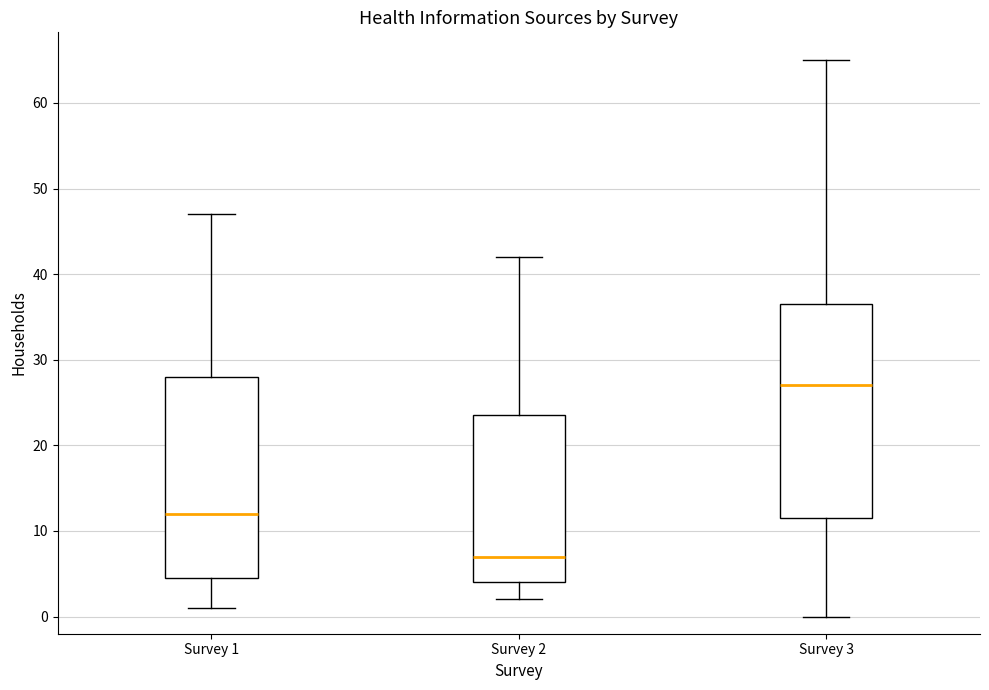

Where does the upper whisker of the box for Survey 1 end on the y-axis? The values are not printed on the chart, so give them approximately, as read against the axis.

47